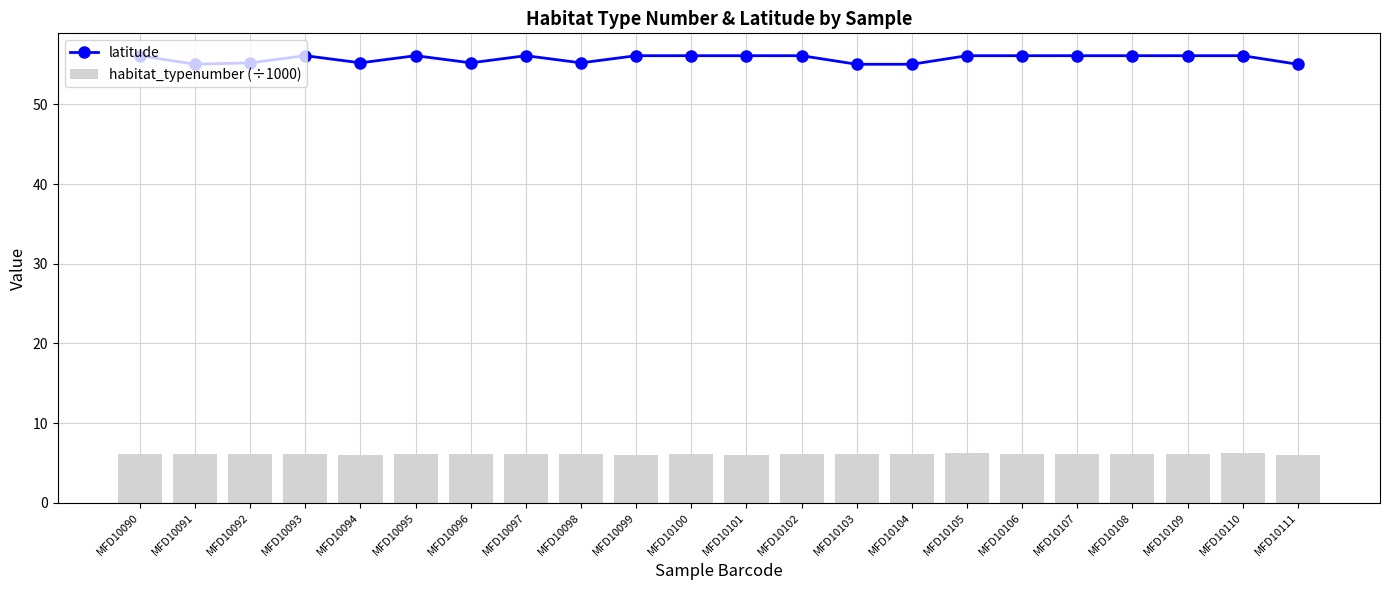

How many data points does each series have?

22